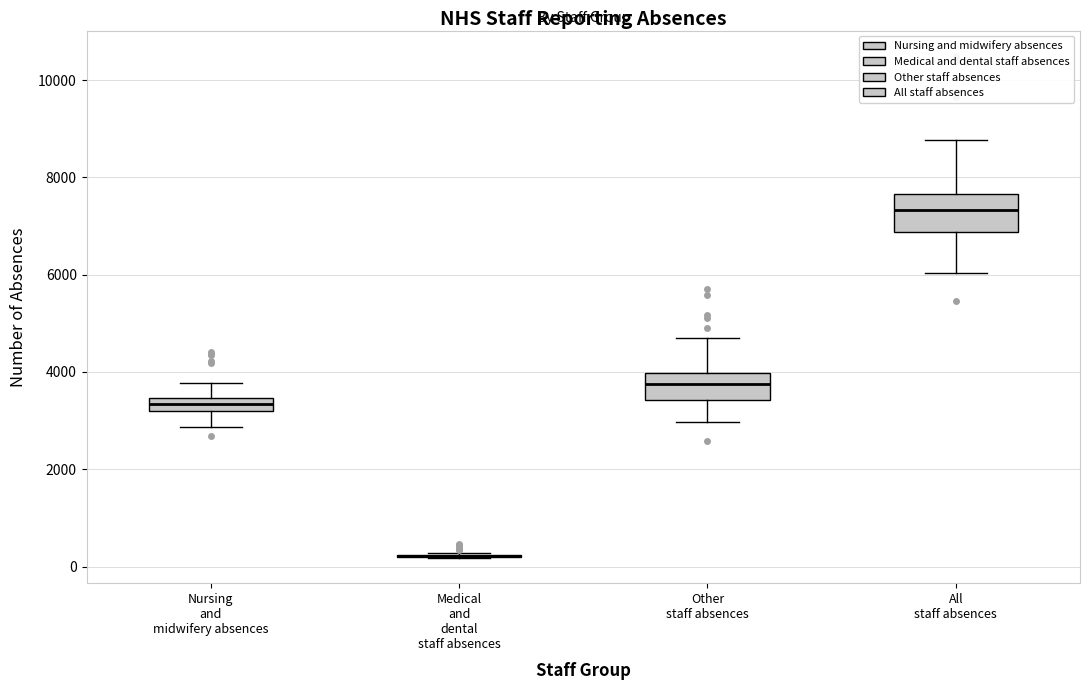

Which box is the tallest, from its lower edge to its upper edge?

All staff absences